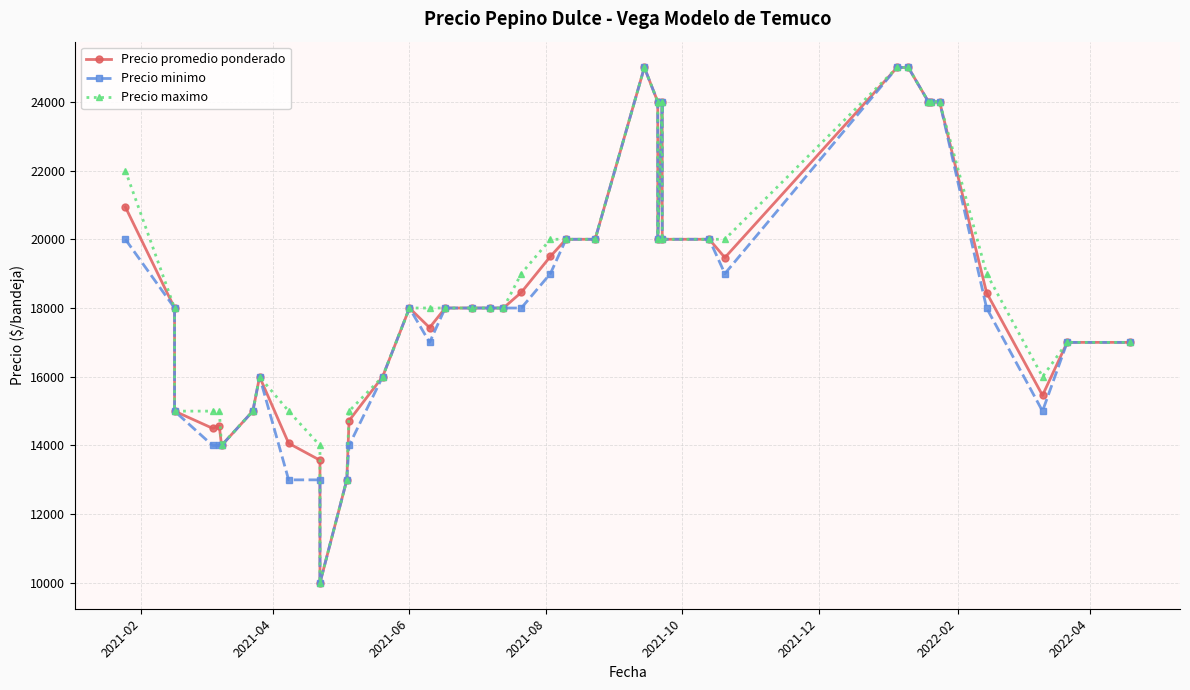

Reading left to right, extract all data points from this chart.

Precio promedio ponderado: 20941	18000	15000	14500	14571	14000	15000	16000	14064	13571	10000	13000	14722	16000	18000	17429	18000	18000	18000	18000	18455	19500	20000	20000	25000	24000	20000	24000	20000	20000	19467	25000	25000	24000	24000	24000	18444	15458	17000	17000
Precio minimo: 20000	18000	15000	14000	14000	14000	15000	16000	13000	13000	10000	13000	14000	16000	18000	17000	18000	18000	18000	18000	18000	19000	20000	20000	25000	24000	20000	24000	20000	20000	19000	25000	25000	24000	24000	24000	18000	15000	17000	17000
Precio maximo: 22000	18000	15000	15000	15000	14000	15000	16000	15000	14000	10000	13000	15000	16000	18000	18000	18000	18000	18000	18000	19000	20000	20000	20000	25000	24000	20000	24000	20000	20000	20000	25000	25000	24000	24000	24000	19000	16000	17000	17000